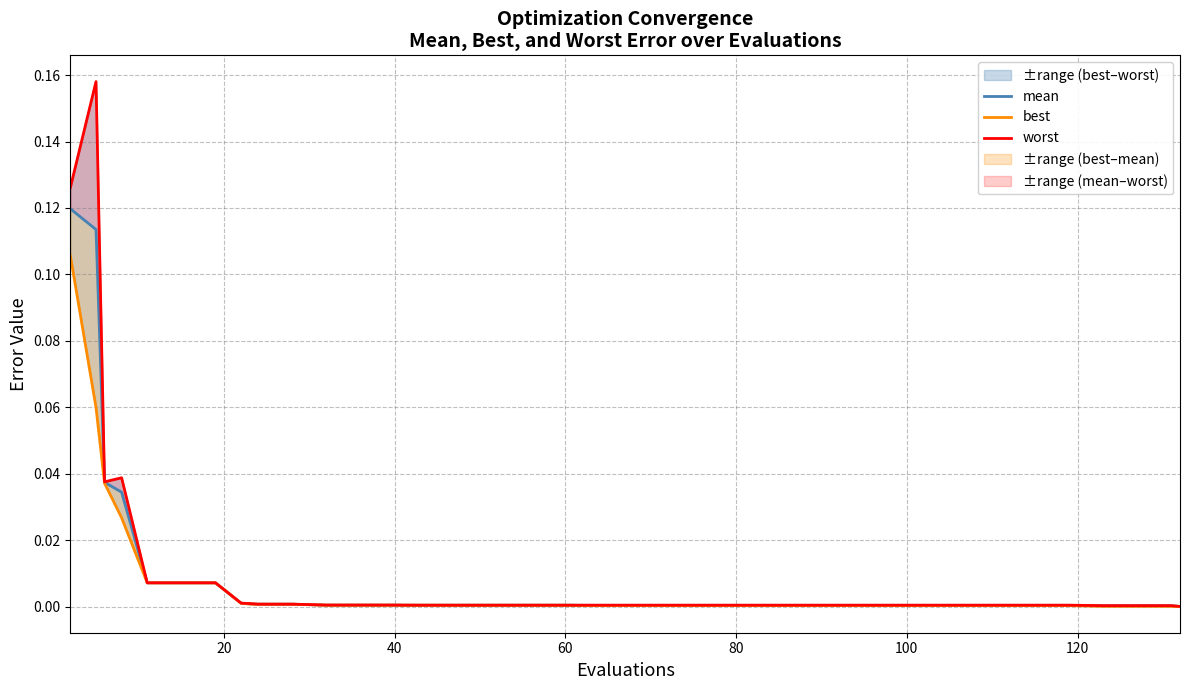

True or false: best and worst intersect in this chart.

False